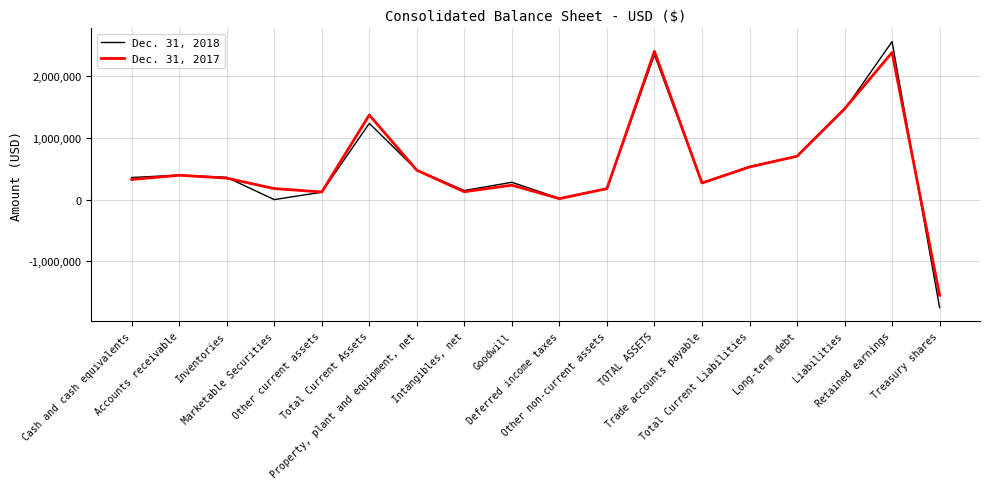

Does the chart display data point markers on the line(s)?

No